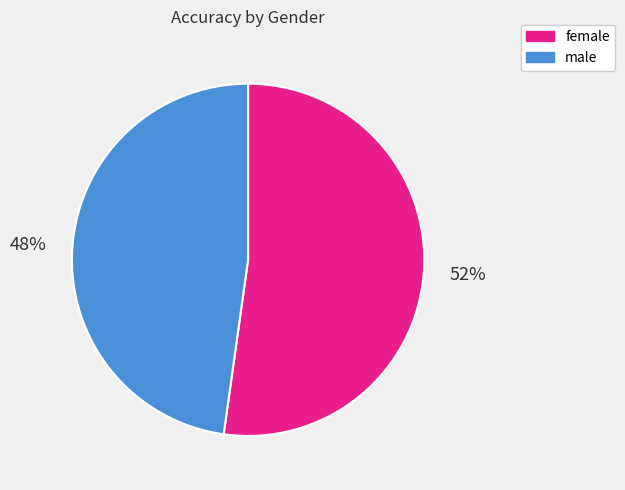

Combined, do male and female account for over 50%?

Yes